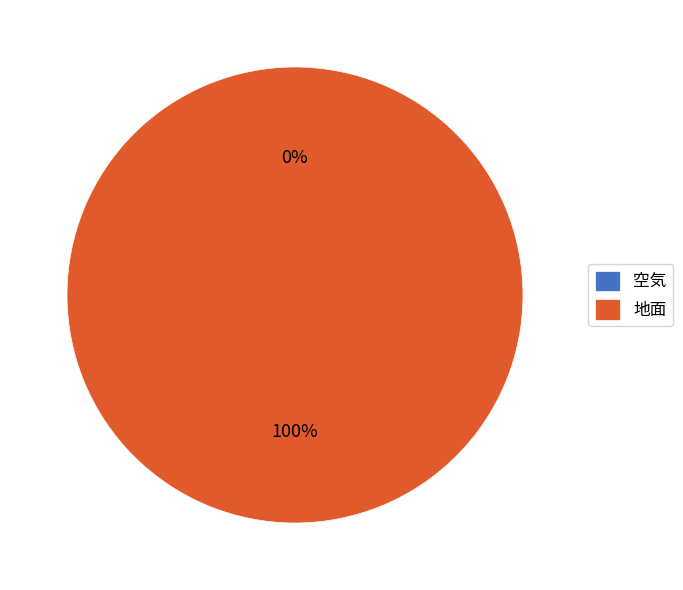

The 地面 slice represents 99% of the pie. True or false?

False